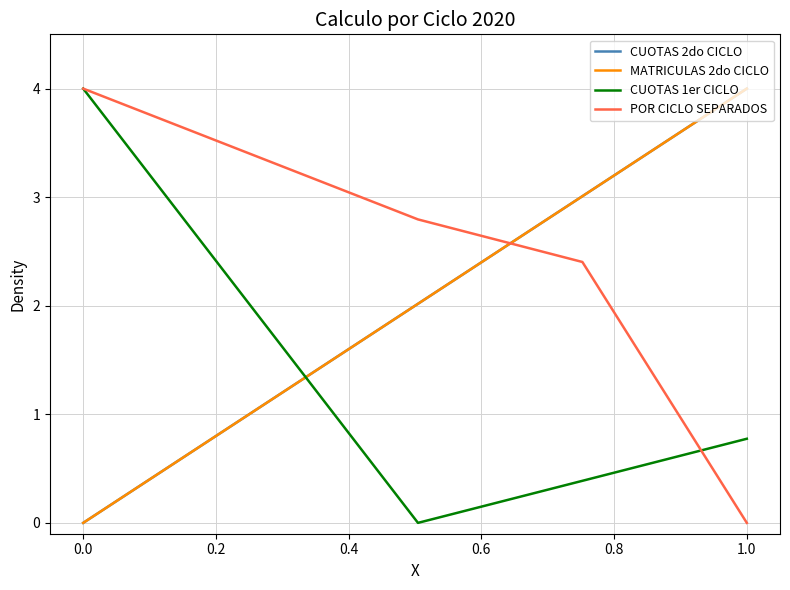

What is the greatest value displayed?

4.0